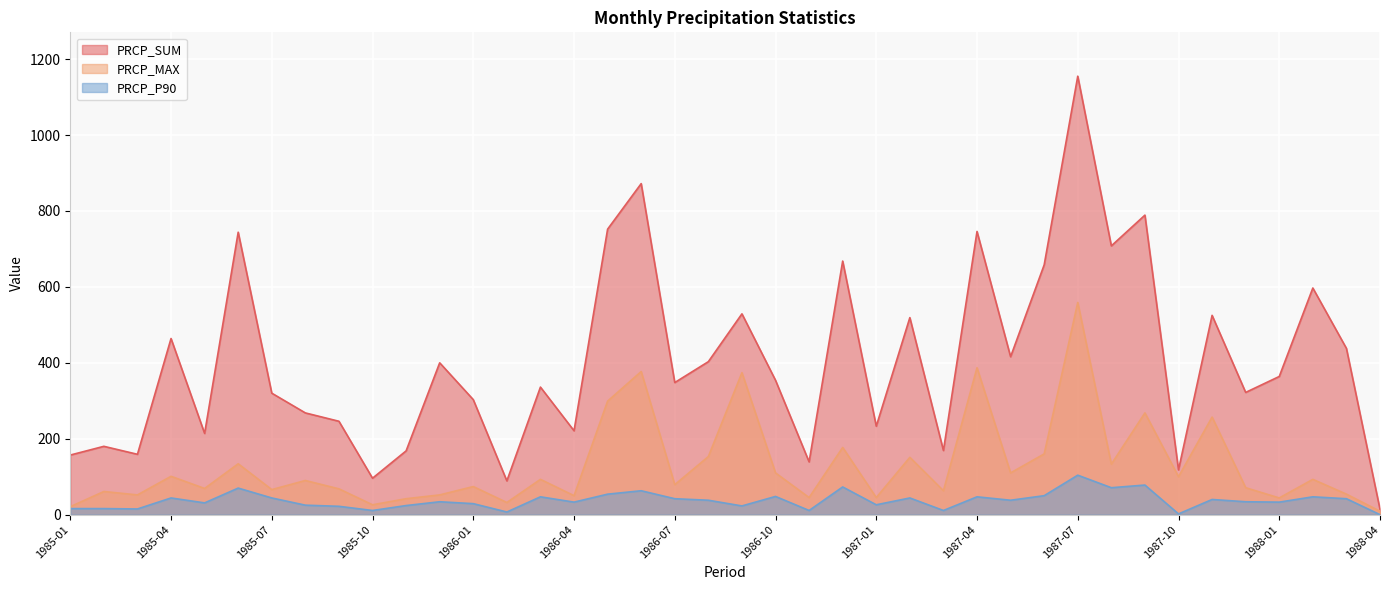

Rank the series at 1987-03 from highest to lowest value.

PRCP_SUM, PRCP_MAX, PRCP_P90